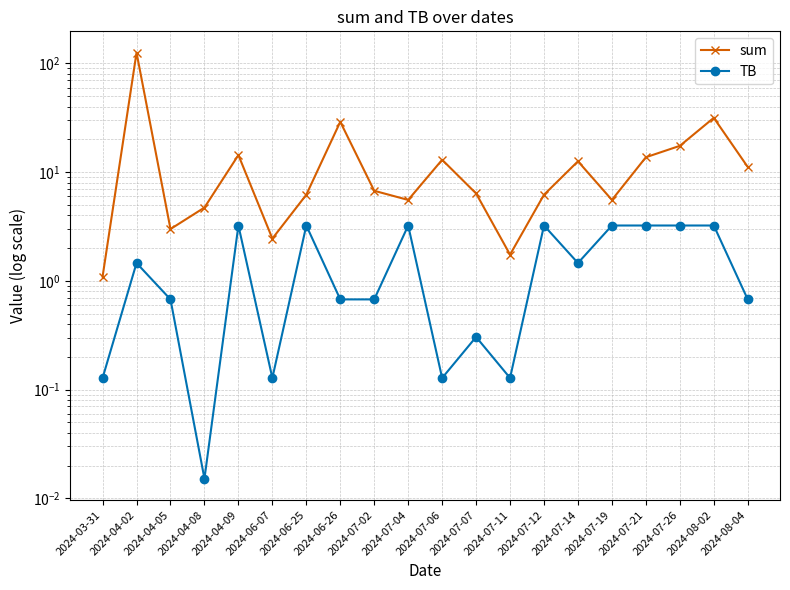

Count the number of categories in the chart.

20